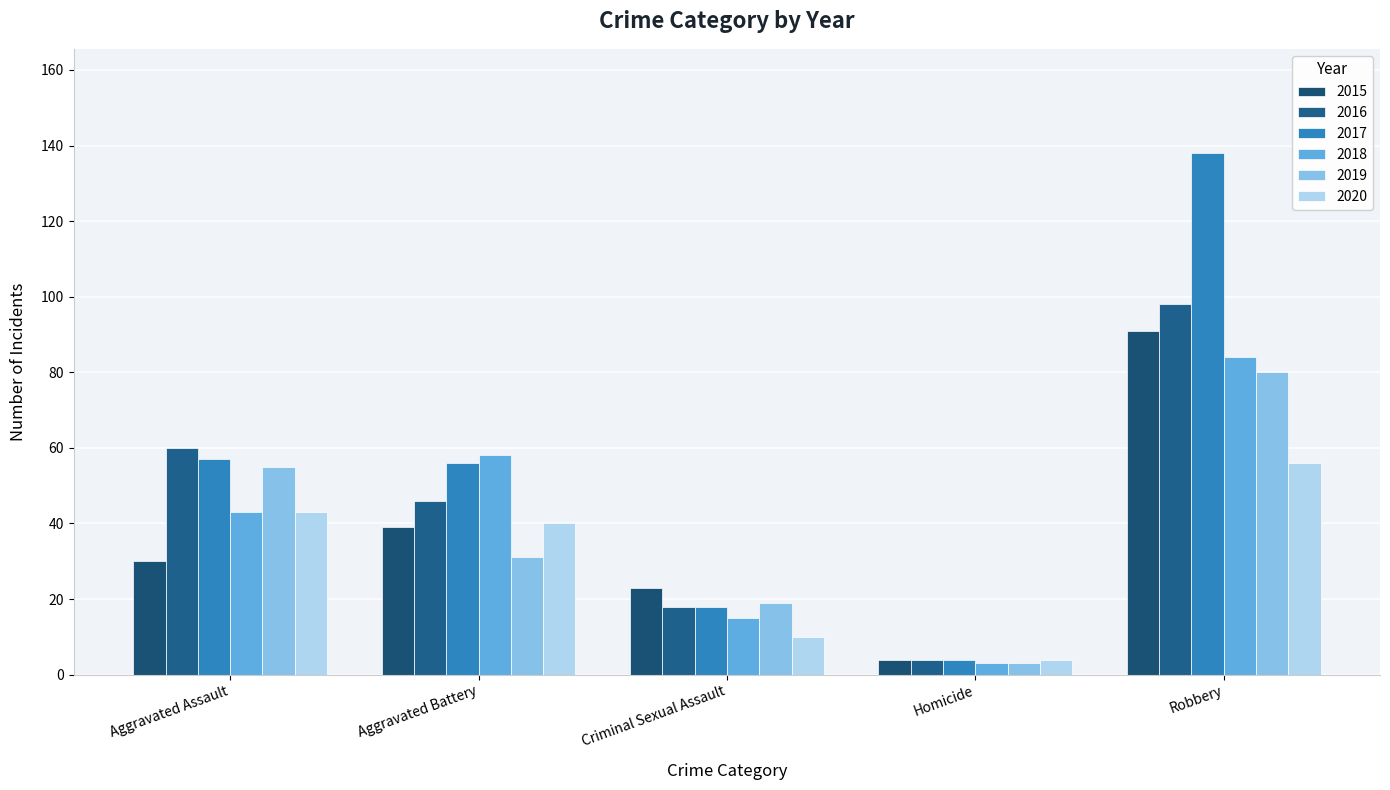

What is the sum of all 2019 values?

188